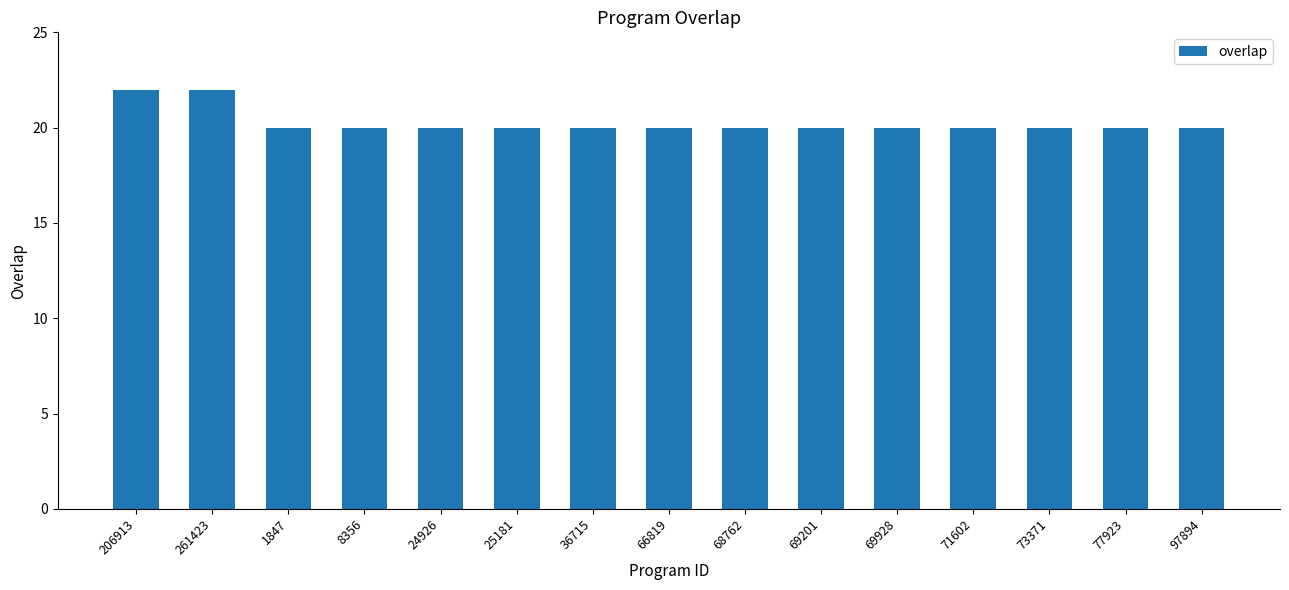

Reading left to right, what are all the values shown in this chart?

22	22	20	20	20	20	20	20	20	20	20	20	20	20	20